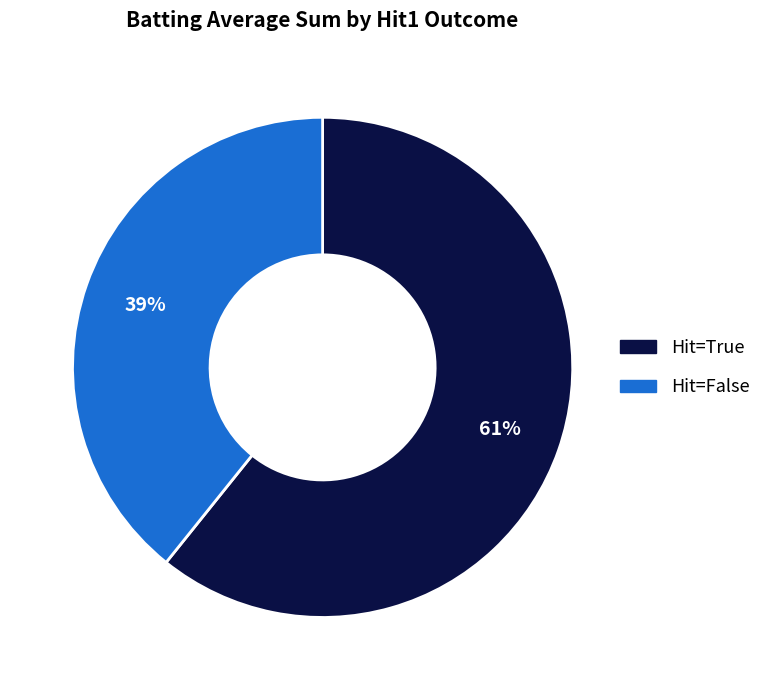

To the nearest percent, what is the difference between the largest and smallest slice percentages?

22%